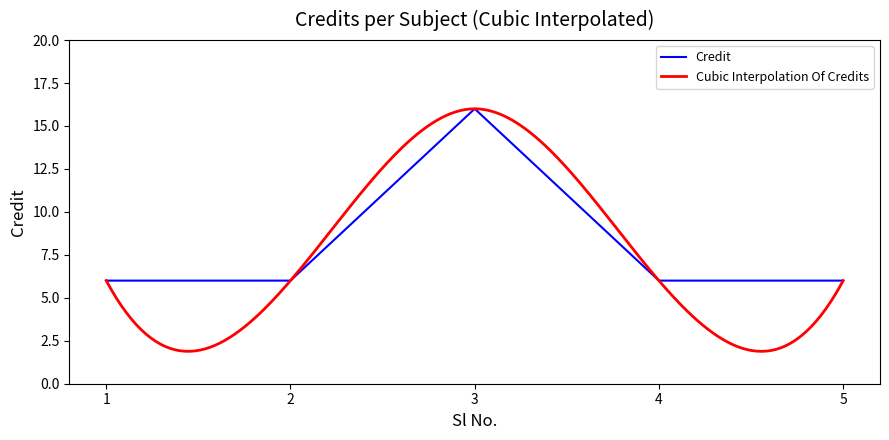

True or false: the data shows 9 at 4.

False